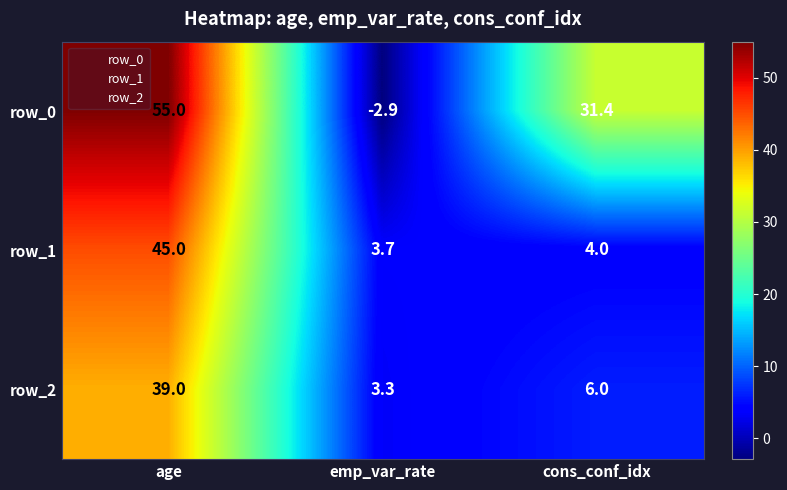

Read the row_1 value at cons_conf_idx.

4.0